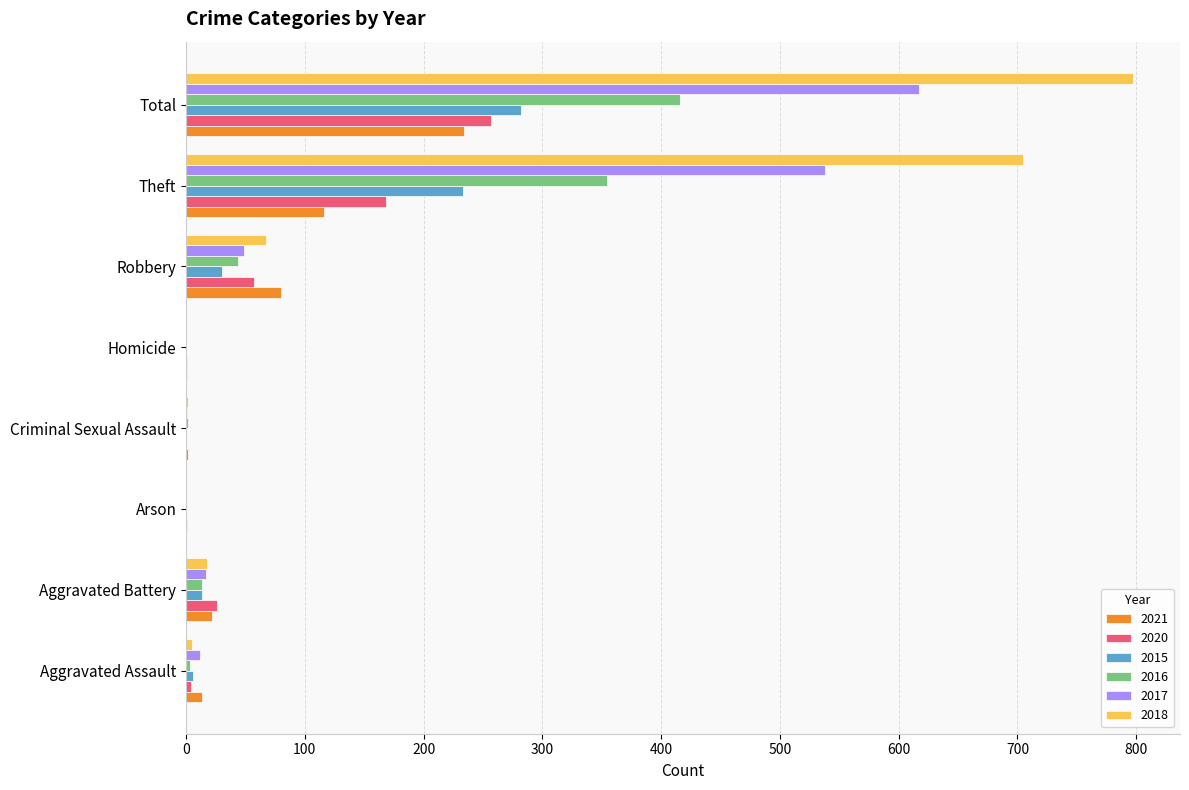

Which series has the largest total across all categories?

2018